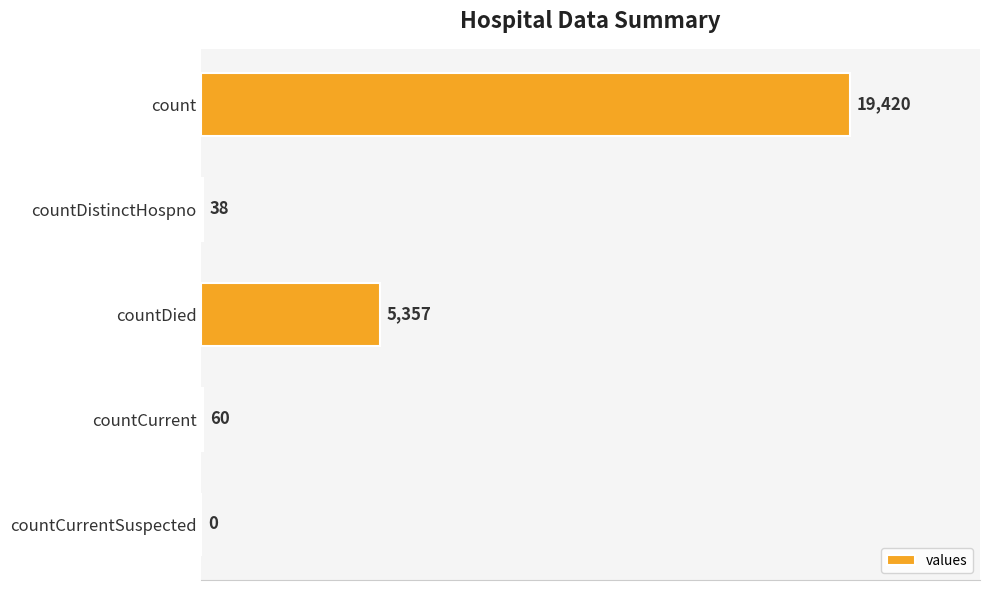

Does the chart contain stacked bars?

No